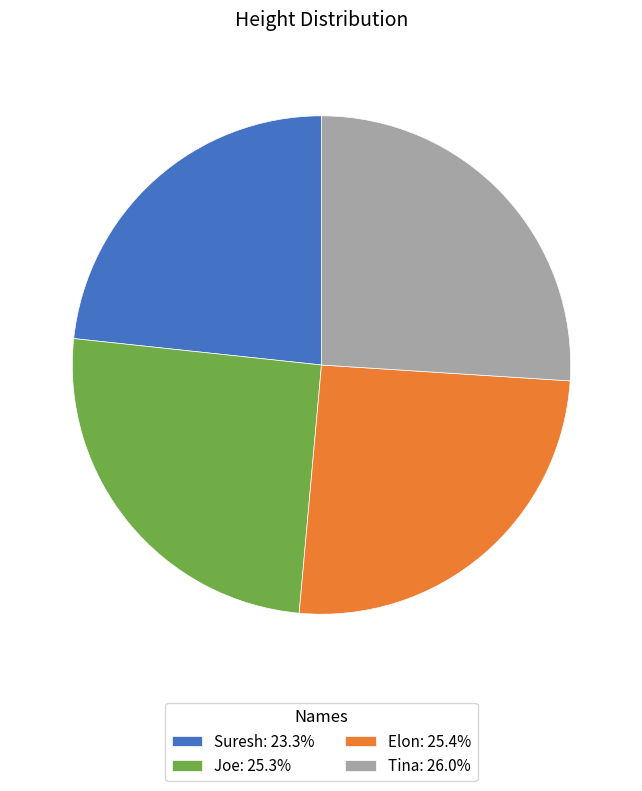

True or false: Joe accounts for 25% of the total.

True